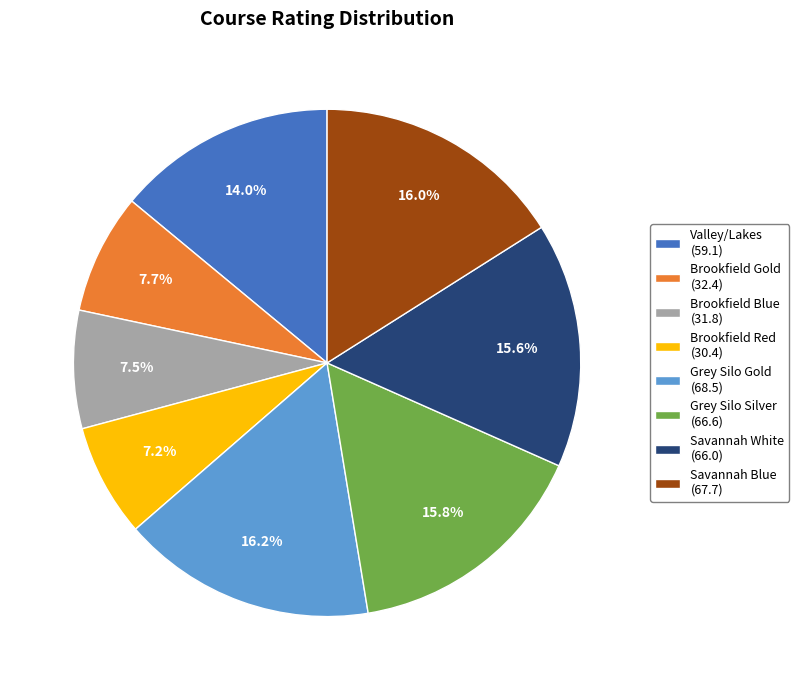

Is Savannah White (66.0) the majority of the pie?

No